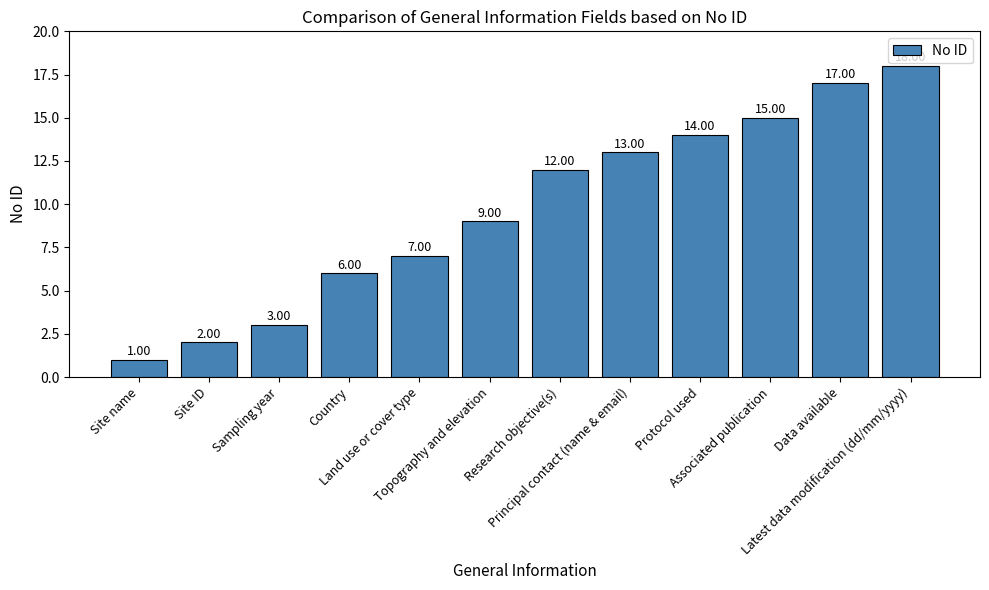

What is the difference between the second highest and second lowest values?

15